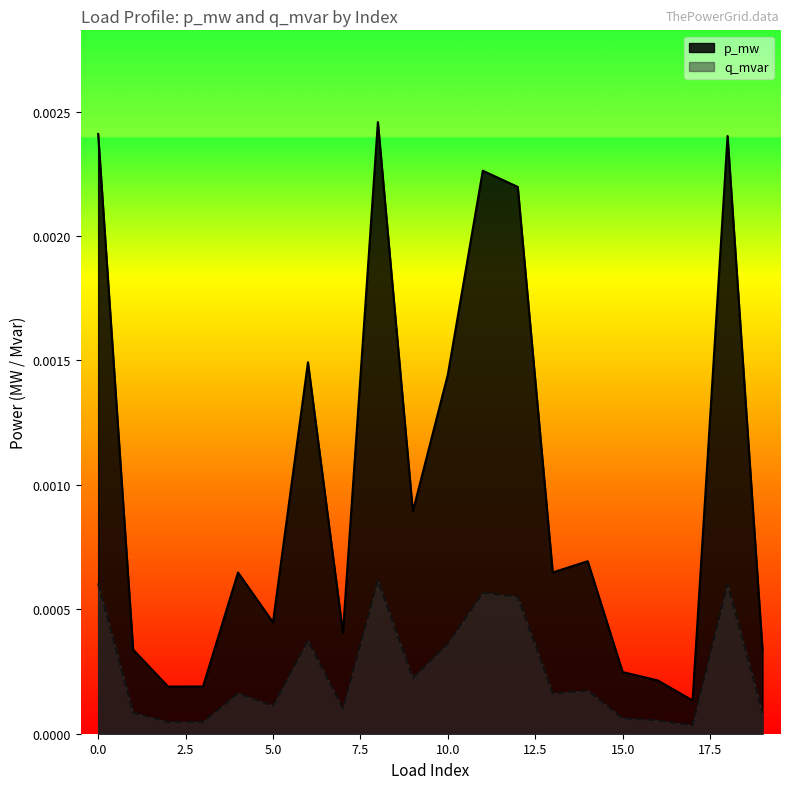

Which series has the largest range (max minus min)?

p_mw